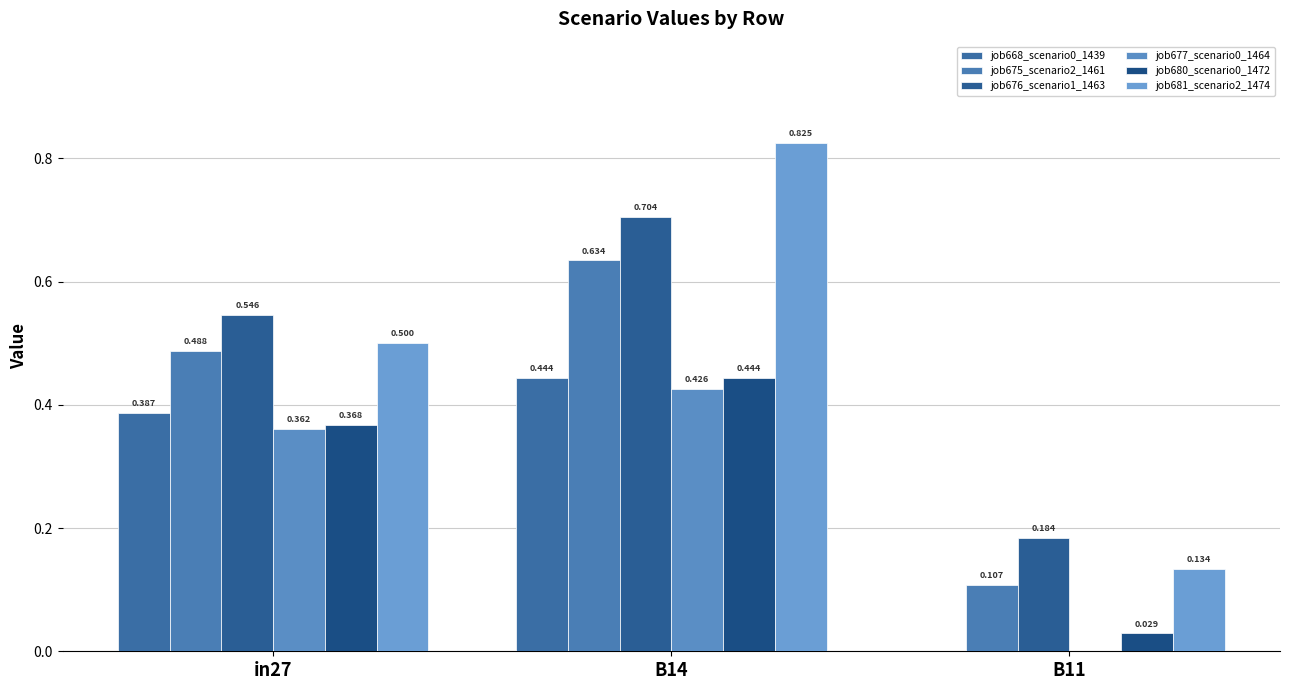

At how many categories does at least one series exceed 0?

3